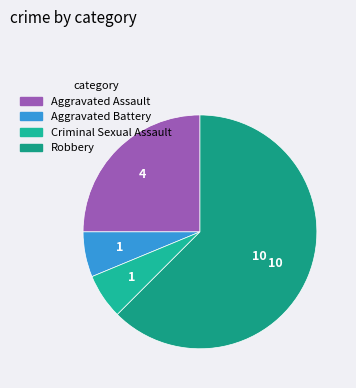

To the nearest percent, what is the average slice percentage?

25%